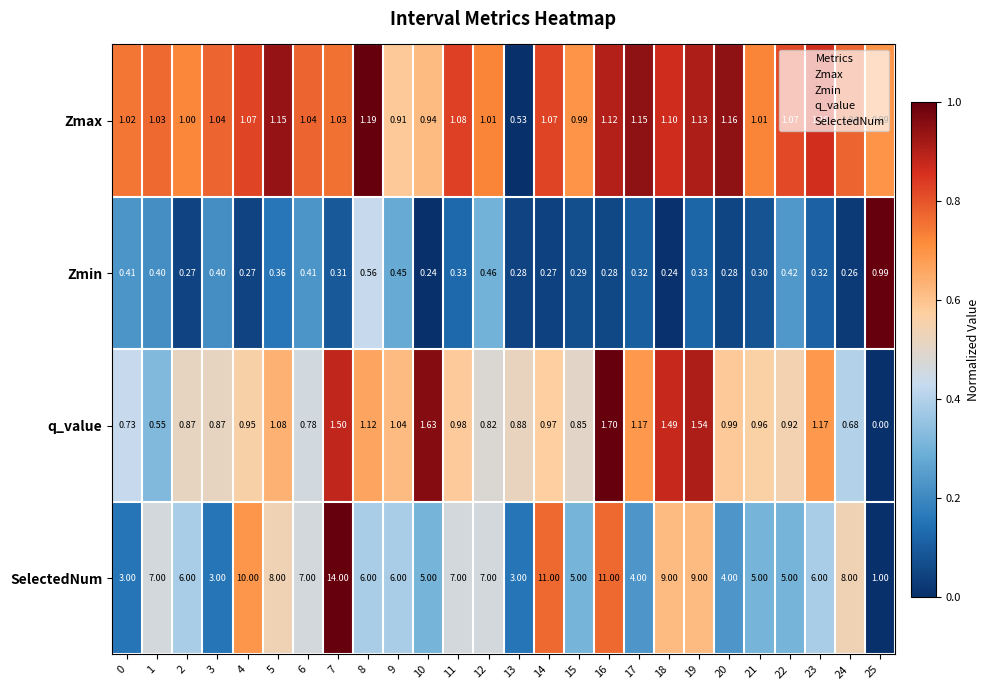

Which series has the largest range (max minus min)?

SelectedNum